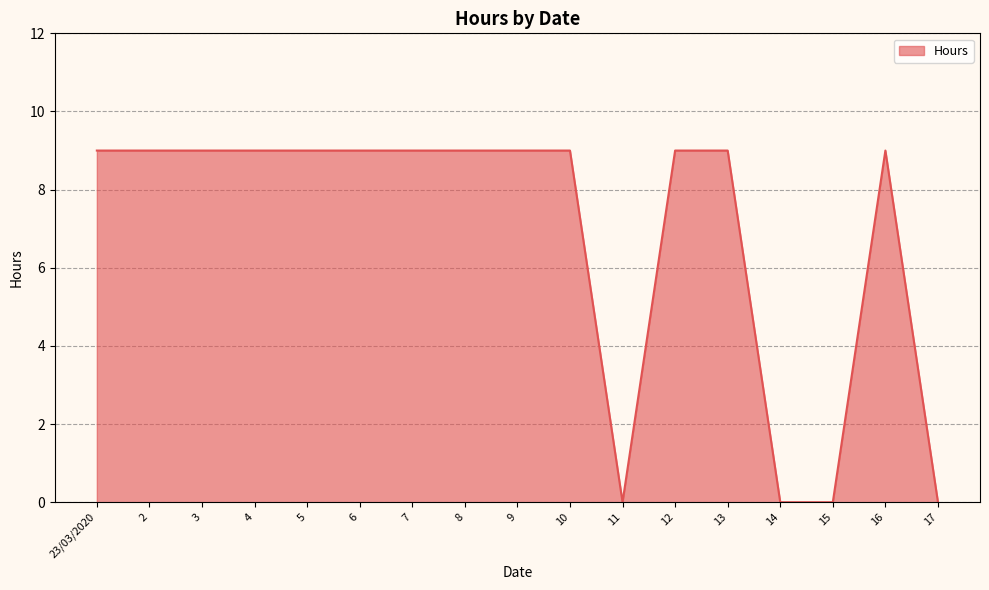

What is the maximum value shown in the chart?

9